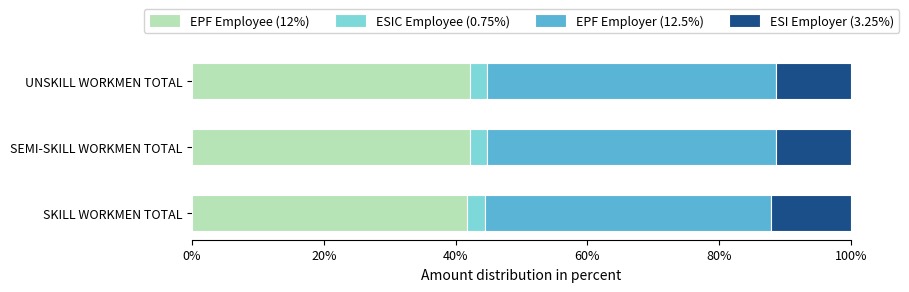

The value of EPF Employee (12%) at SKILL WORKMEN TOTAL is 41.7. True or false?

True